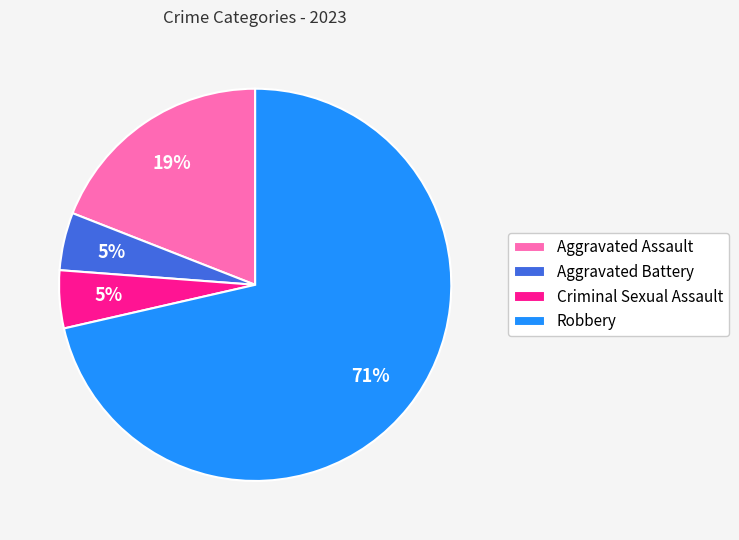

To the nearest percent, what is the difference between the Aggravated Assault and Criminal Sexual Assault slice percentages?

14%